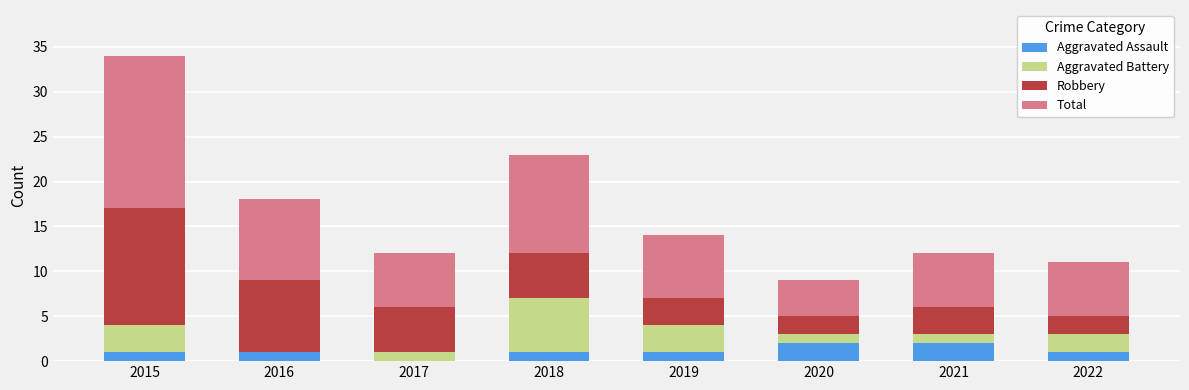

What is the sum of all Aggravated Assault values?

9